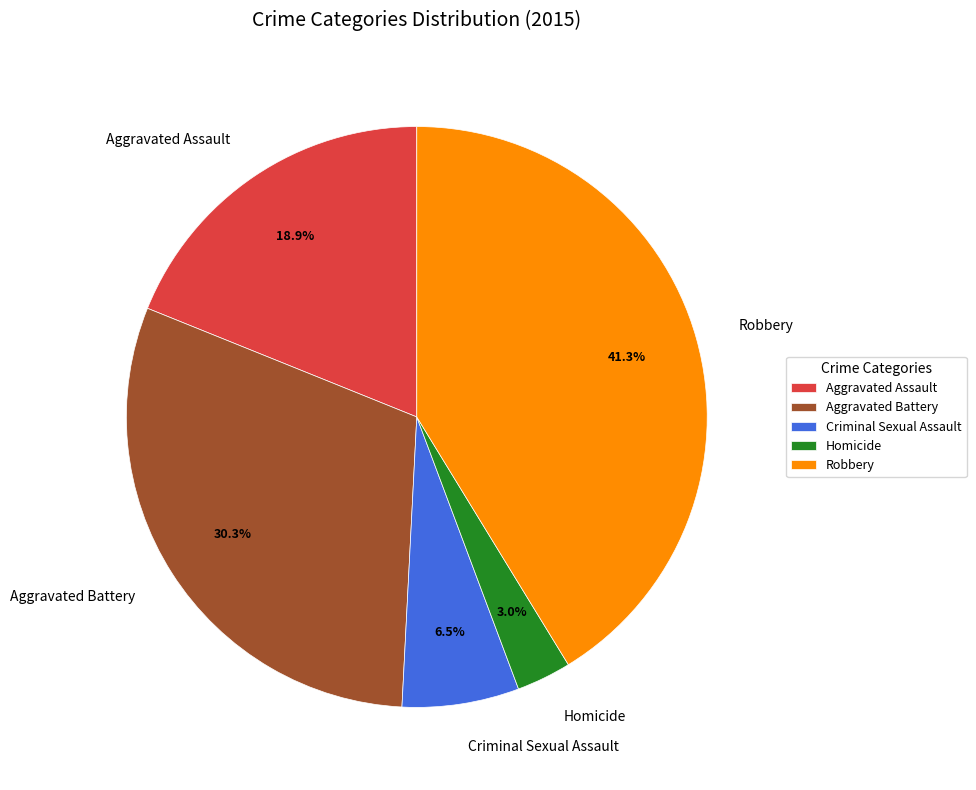

To the nearest percent, what portion does Robbery represent?

41%